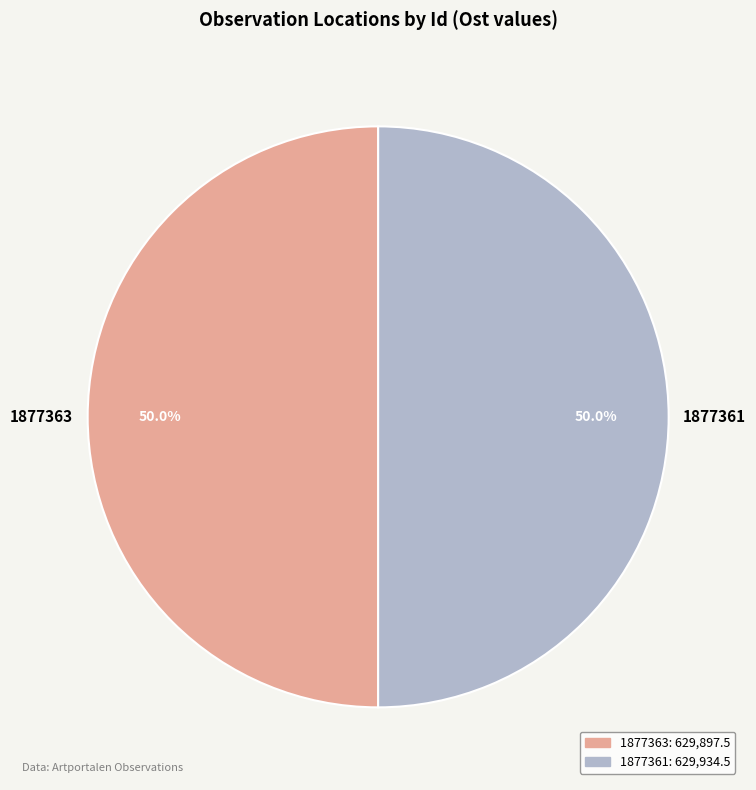

To the nearest percent, what portion does 1877361 represent?

50%